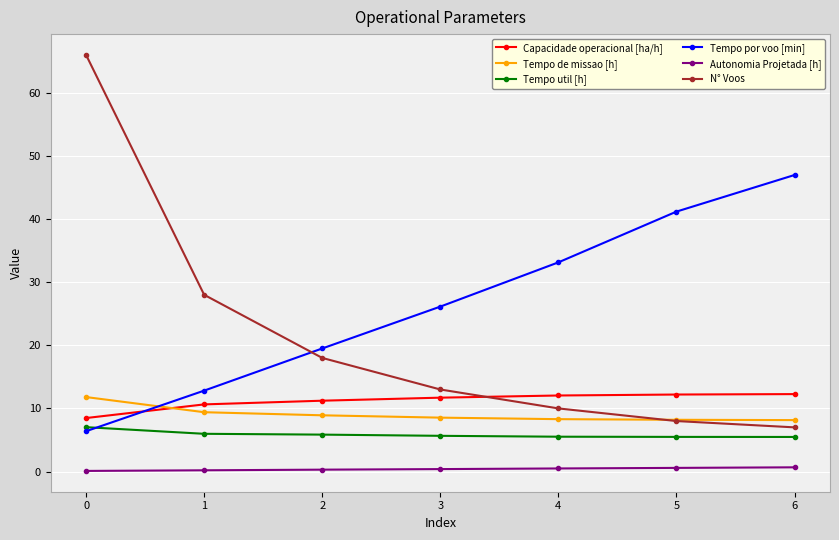

Which series has the largest range (max minus min)?

N° Voos